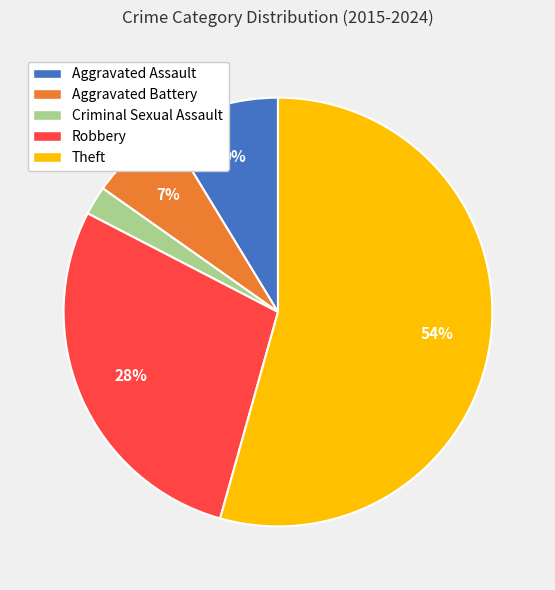

To the nearest percent, what is the difference between the largest and smallest slice percentages?

52%